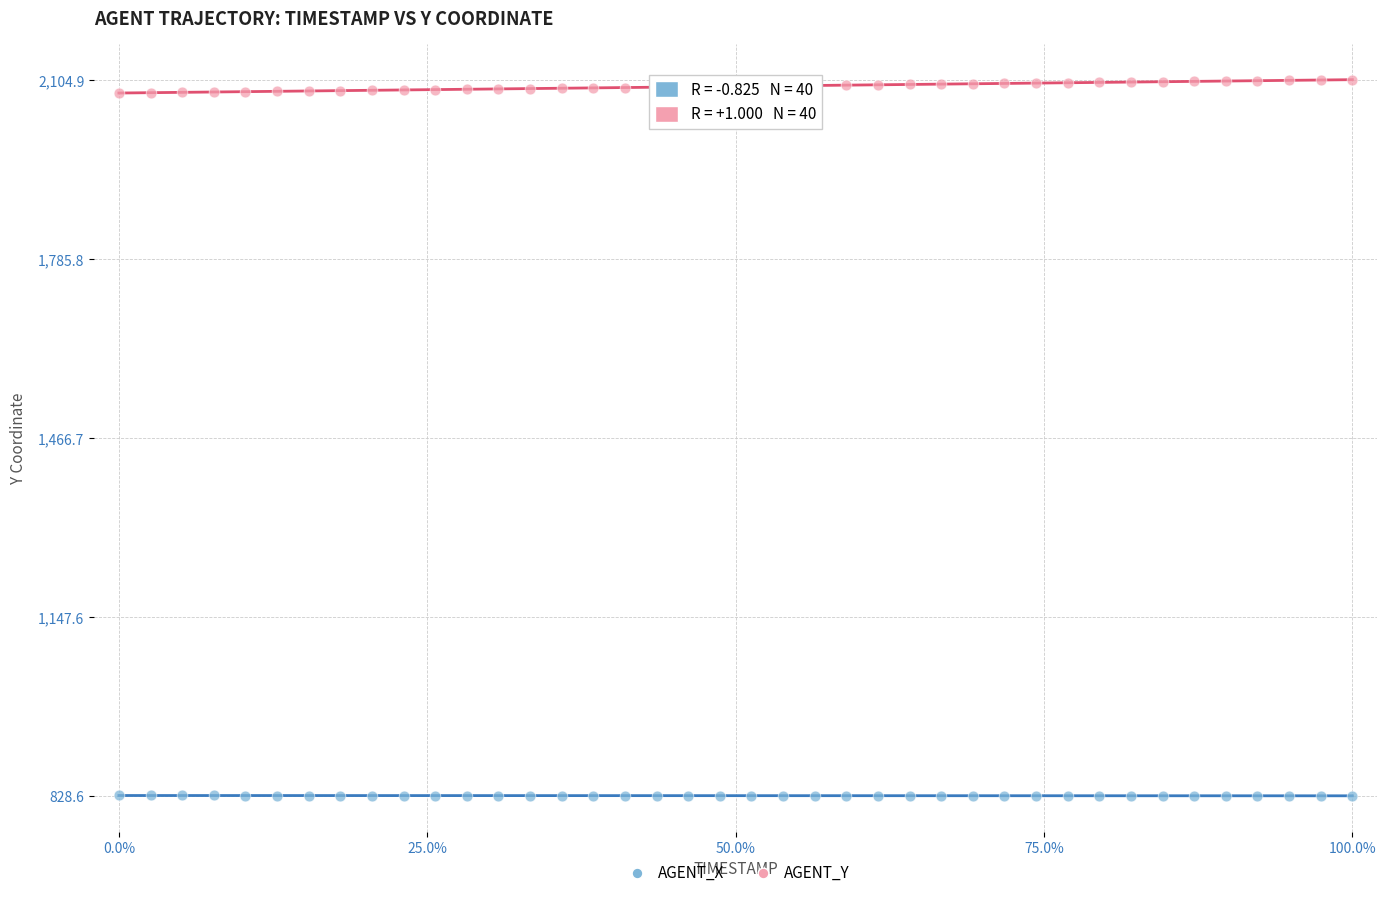

Which series reaches the maximum Y coordinate?

AGENT_Y